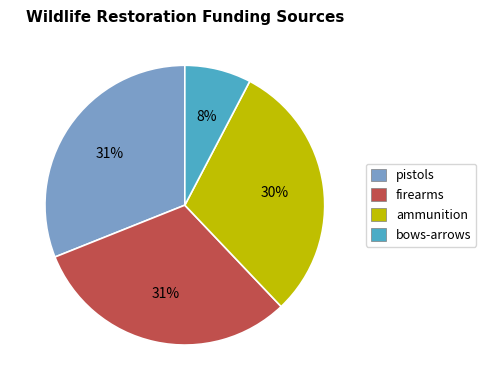

Is it true that bows-arrows is 19% of the pie?

False